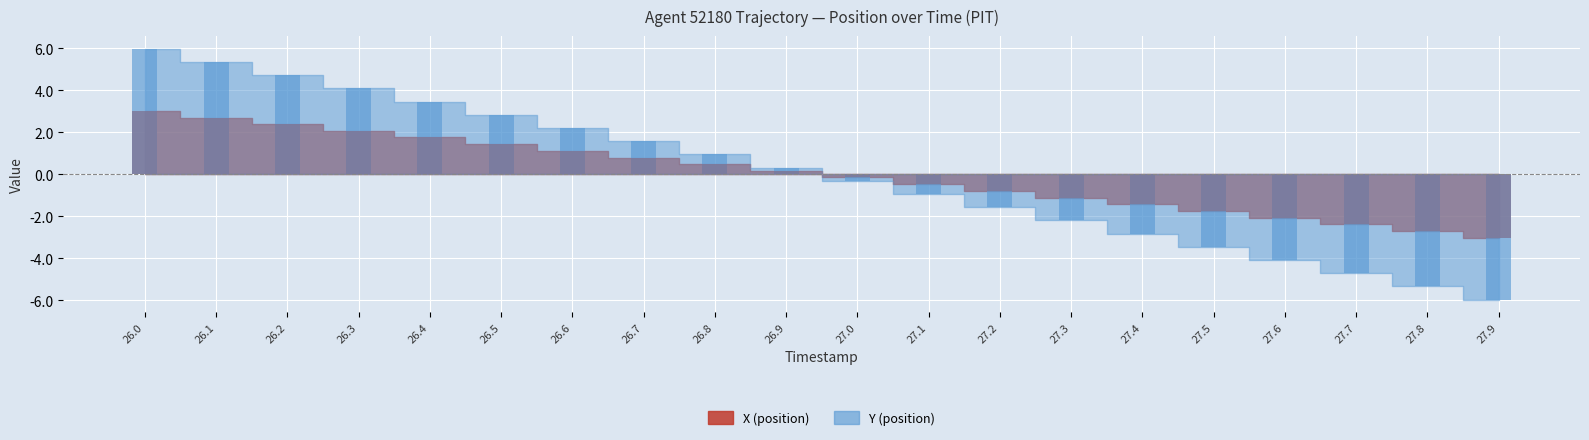

What are all the series names shown in the legend?

X (position), Y (position)